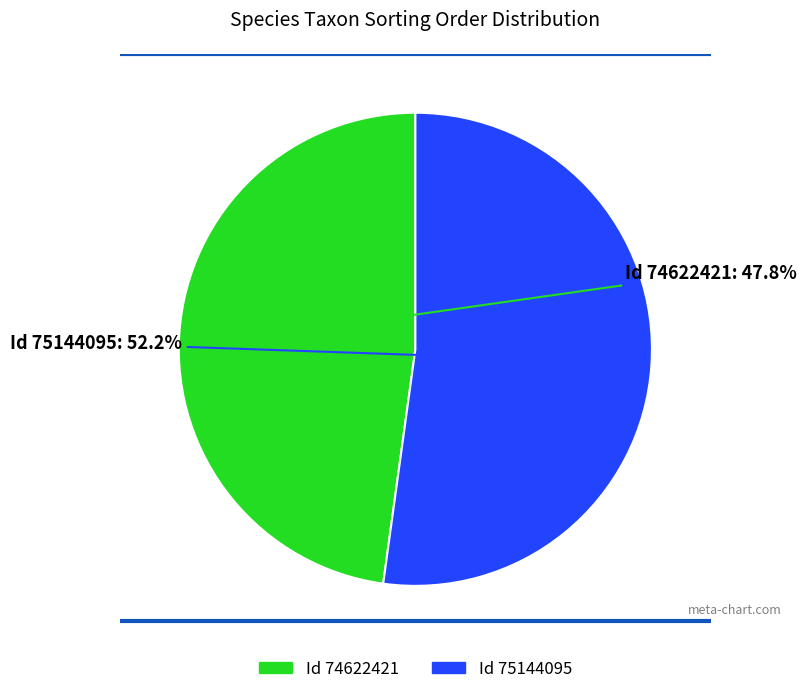

Does any single category account for the majority?

Yes